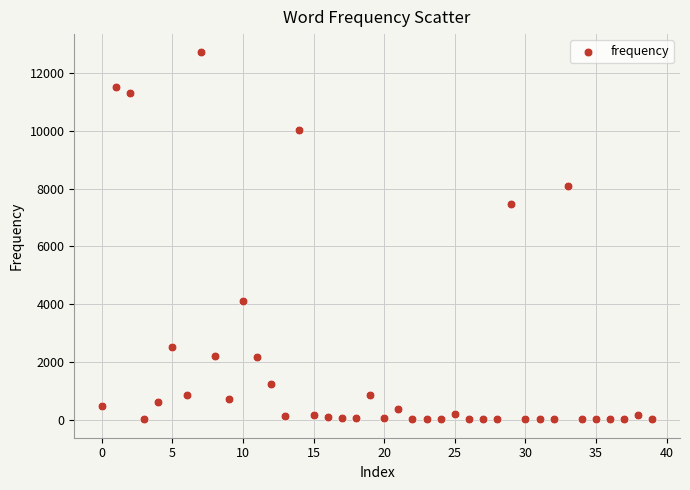

What is the range of Y values (max minus min)?

12705